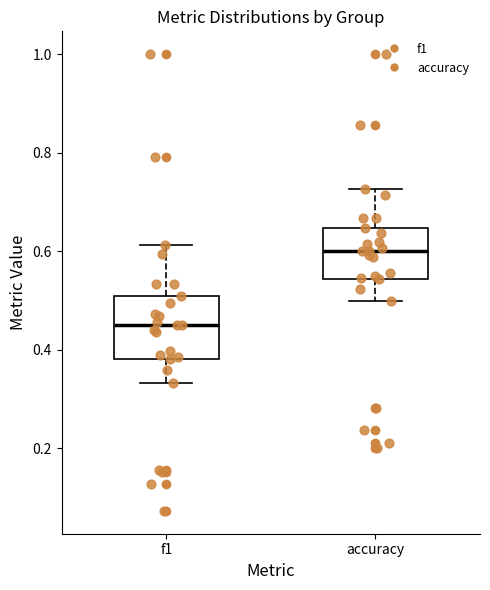

Where is the lower edge of the box for f1 on the y-axis? The values are not printed on the chart, so give them approximately, as read against the axis.

0.38